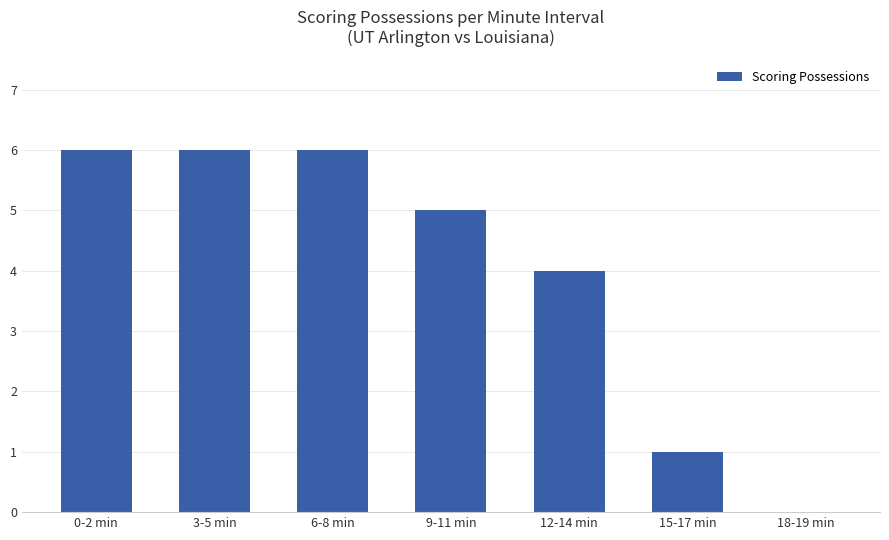

What value does the data have at 3-5 min?

6